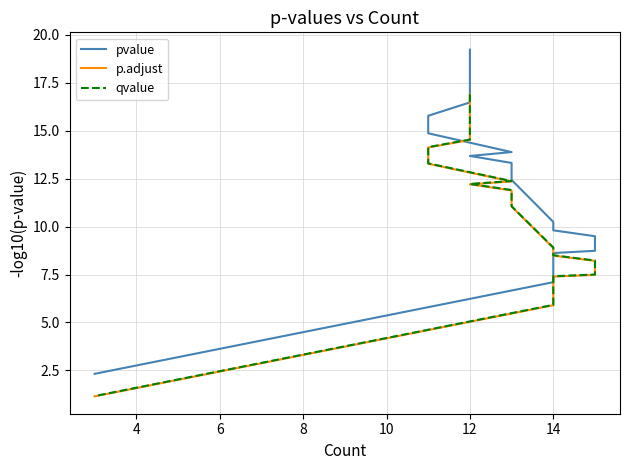

How many values in the pvalue series are below 13?

8